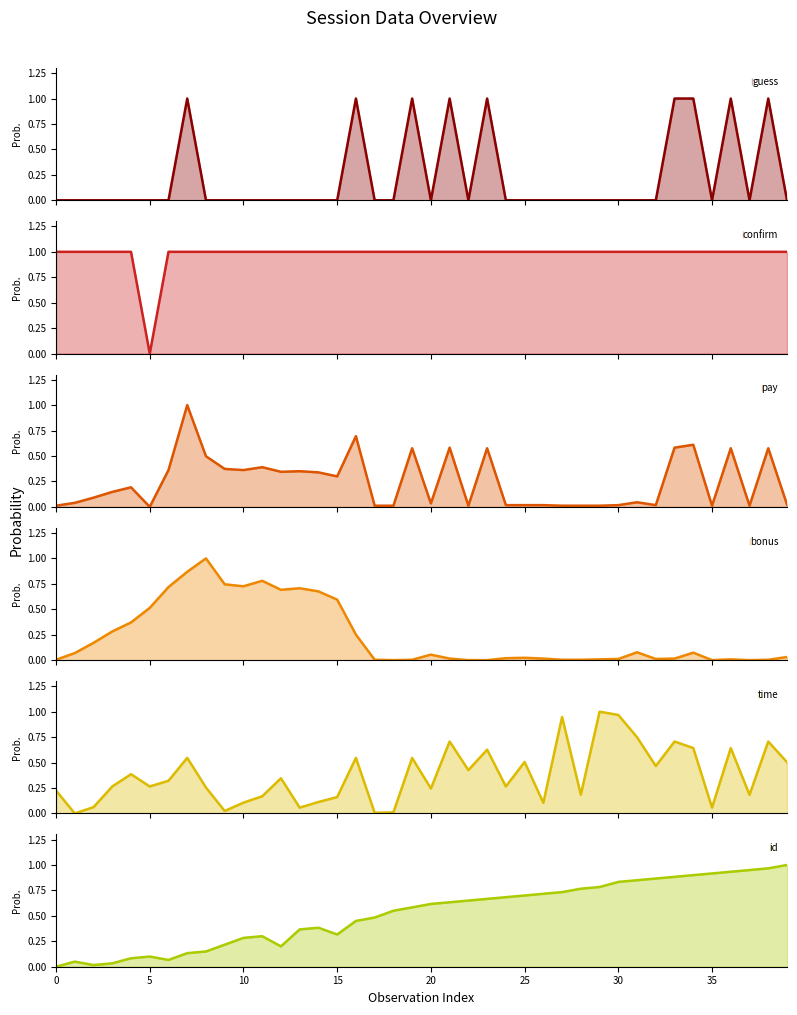

How many data points in id are above 0?

39